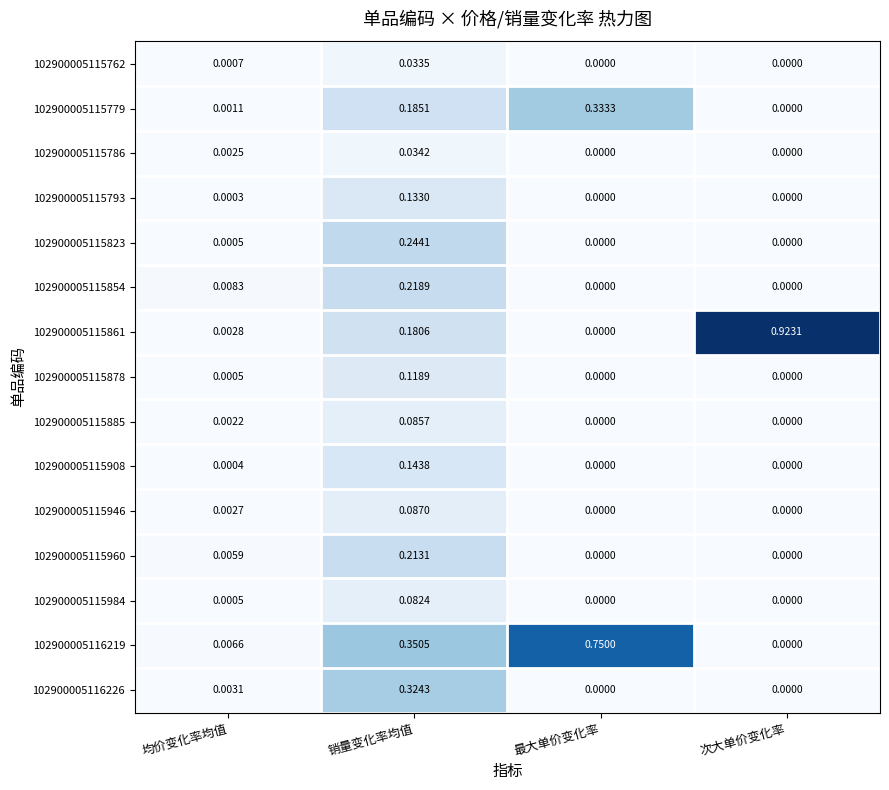

Is the value of 102900005116226 at 均价变化率均值 greater than the value of 102900005115885 at 次大单价变化率?

Yes